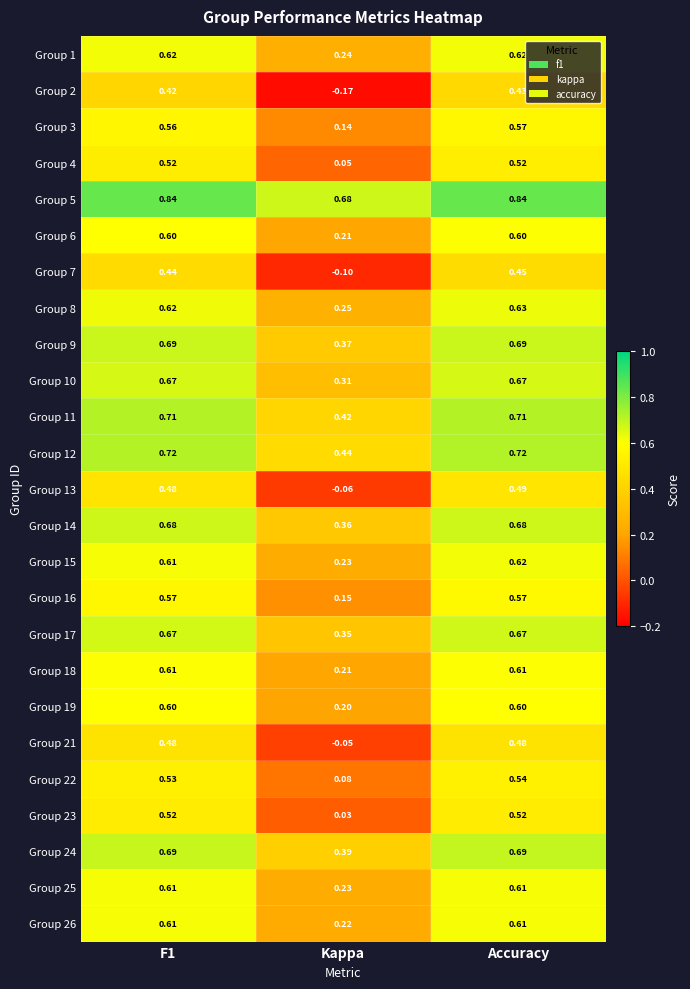

At which category does the chart reach its minimum across all series?

Kappa